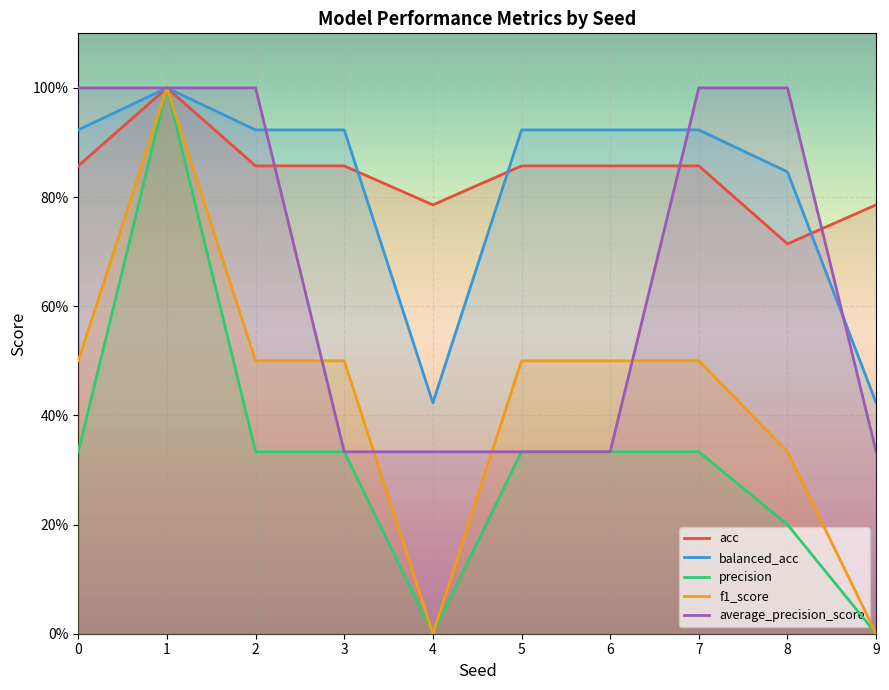

Reading left to right, extract all data points from this chart.

acc: 0=0.9	1=1.0	2=0.9	3=0.9	4=0.8	5=0.9	6=0.9	7=0.9	8=0.7	9=0.8
balanced_acc: 0=0.9	1=1.0	2=0.9	3=0.9	4=0.4	5=0.9	6=0.9	7=0.9	8=0.8	9=0.4
precision: 0=0.3	1=1.0	2=0.3	3=0.3	4=0.0	5=0.3	6=0.3	7=0.3	8=0.2	9=0.0
f1_score: 0=0.5	1=1.0	2=0.5	3=0.5	4=0.0	5=0.5	6=0.5	7=0.5	8=0.3	9=0.0
average_precision_score: 0=1.0	1=1.0	2=1.0	3=0.3	4=0.3	5=0.3	6=0.3	7=1.0	8=1.0	9=0.3